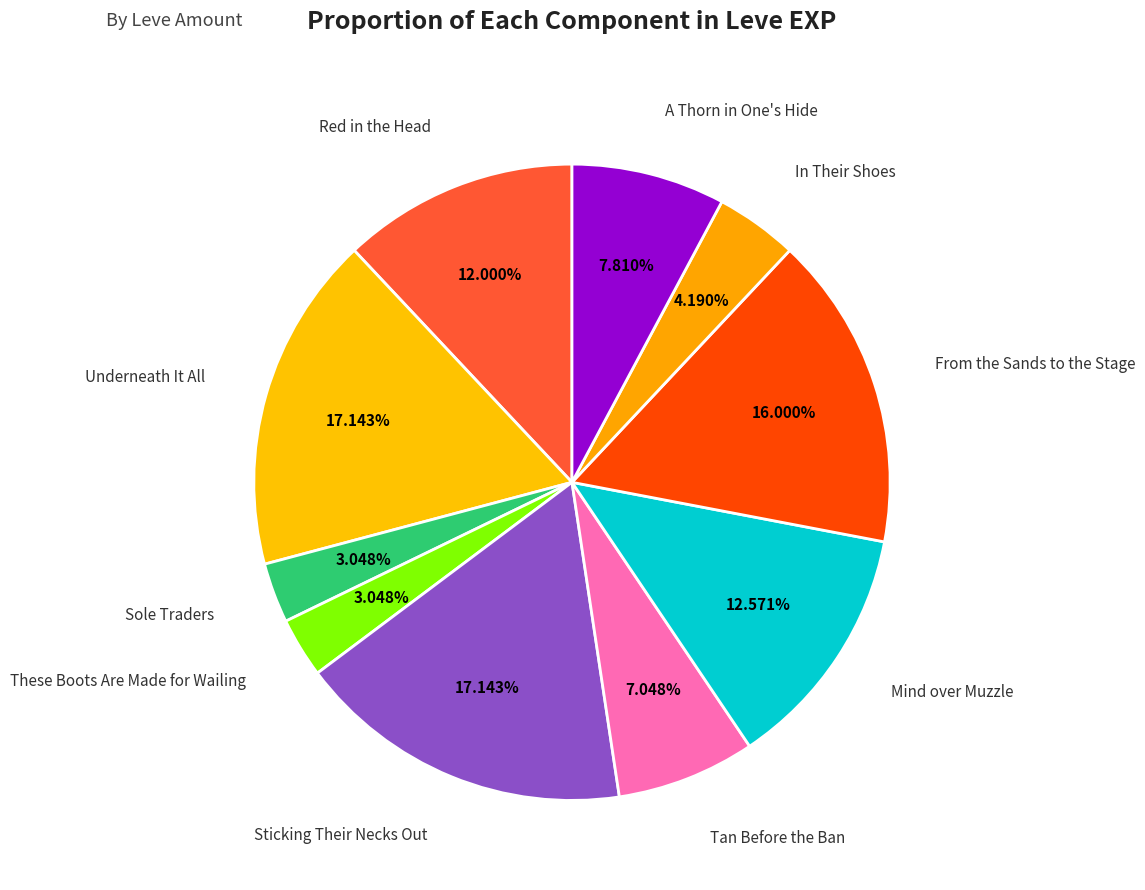

Count the number of slices in the pie.

10